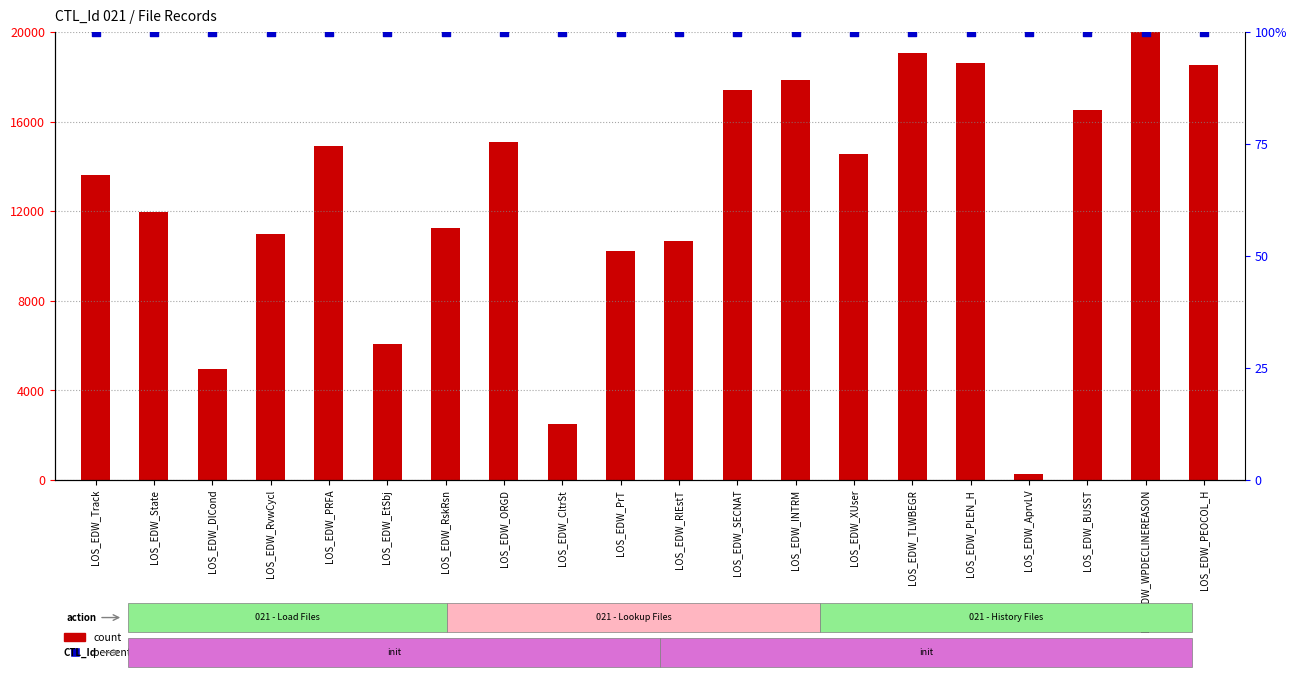

What is the total value across all series at LOS_EDW_State?

12051.5